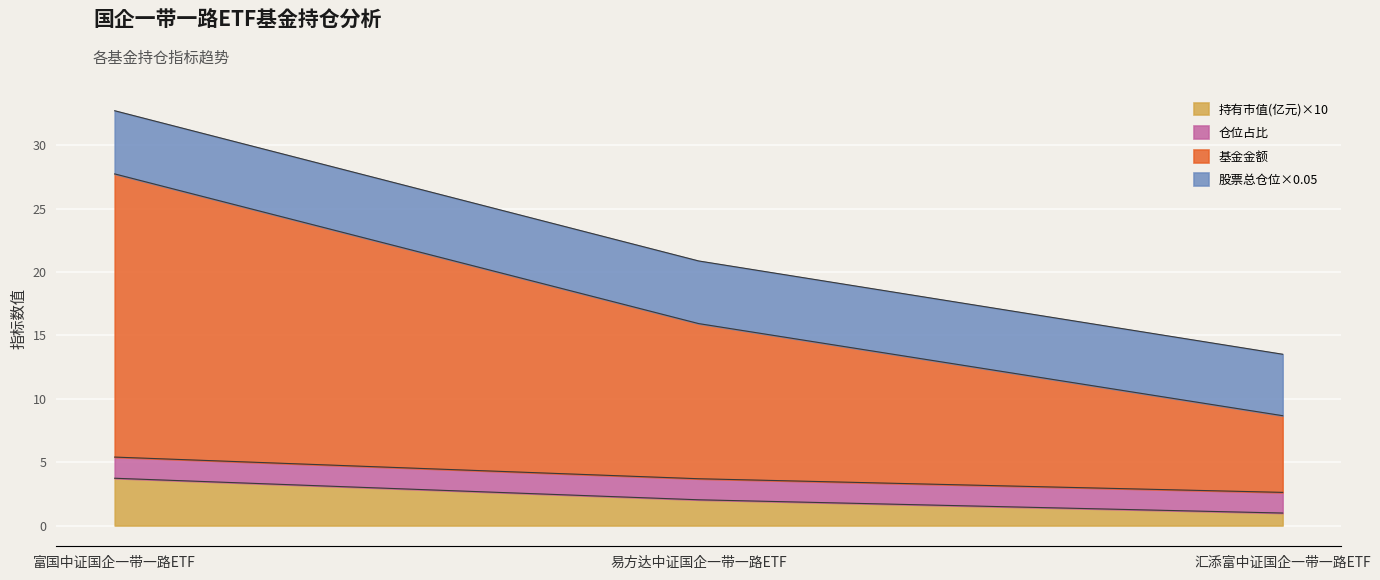

At how many categories does at least one series exceed 14?

2